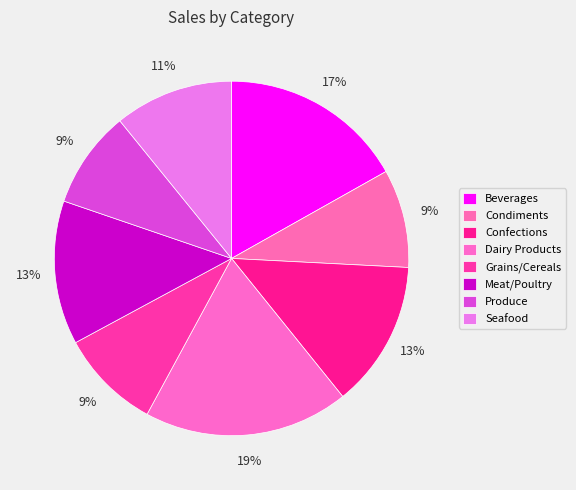

Count the number of slices in the pie.

8